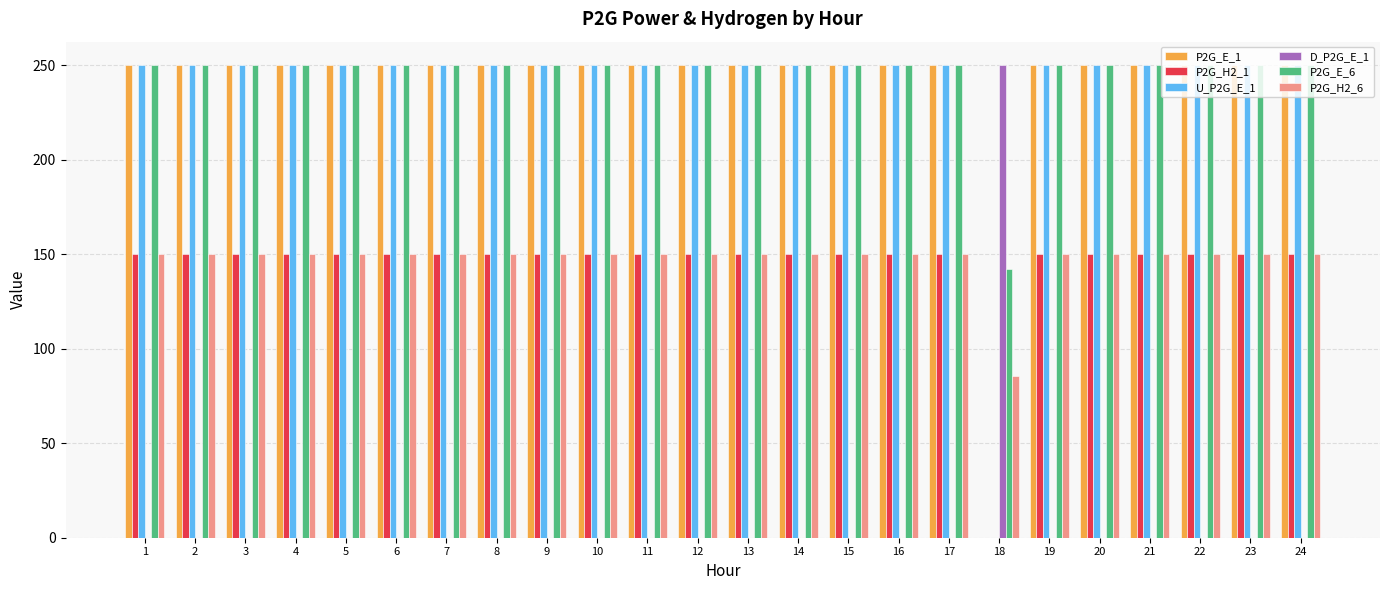

Reading right to left, list all the values displayed in this chart.

P2G_E_1: 250.0	250.0	250.0	250.0	250.0	250.0	0.0	250.0	250.0	250.0	250.0	250.0	250.0	250.0	250.0	250.0	250.0	250.0	250.0	250.0	250.0	250.0	250.0	250.0
P2G_H2_1: 150.0	150.0	150.0	150.0	150.0	150.0	0.0	150.0	150.0	150.0	150.0	150.0	150.0	150.0	150.0	150.0	150.0	150.0	150.0	150.0	150.0	150.0	150.0	150.0
U_P2G_E_1: 250.0	250.0	250.0	250.0	250.0	250.0	0.0	250.0	250.0	250.0	250.0	250.0	250.0	250.0	250.0	250.0	250.0	250.0	250.0	250.0	250.0	250.0	250.0	250.0
D_P2G_E_1: 0.0	0.0	0.0	0.0	0.0	0.0	250.0	0.0	0.0	0.0	0.0	0.0	0.0	0.0	0.0	0.0	0.0	0.0	0.0	0.0	0.0	0.0	0.0	0.0
P2G_E_6: 250.0	250.0	250.0	250.0	250.0	250.0	142.2	250.0	250.0	250.0	250.0	250.0	250.0	250.0	250.0	250.0	250.0	250.0	250.0	250.0	250.0	250.0	250.0	250.0
P2G_H2_6: 150.0	150.0	150.0	150.0	150.0	150.0	85.3	150.0	150.0	150.0	150.0	150.0	150.0	150.0	150.0	150.0	150.0	150.0	150.0	150.0	150.0	150.0	150.0	150.0